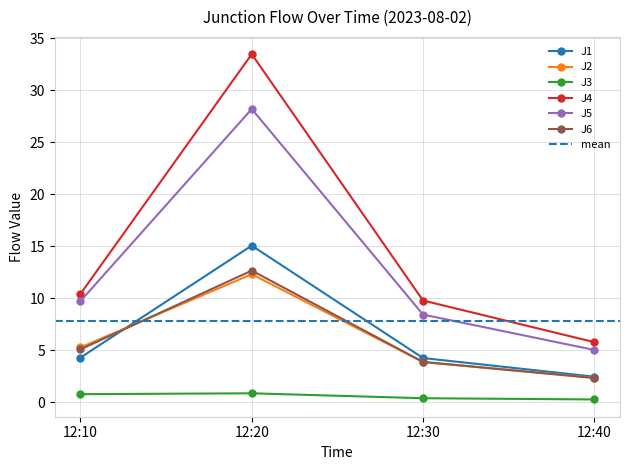

Reading left to right, transcribe all the data shown in this chart.

J1: 12:10=4.3	12:20=15.1	12:30=4.2	12:40=2.5
J2: 12:10=5.3	12:20=12.3	12:30=3.9	12:40=2.4
J3: 12:10=0.8	12:20=0.9	12:30=0.4	12:40=0.3
J4: 12:10=10.4	12:20=33.5	12:30=9.8	12:40=5.8
J5: 12:10=9.7	12:20=28.2	12:30=8.4	12:40=5.0
J6: 12:10=5.1	12:20=12.7	12:30=3.9	12:40=2.3